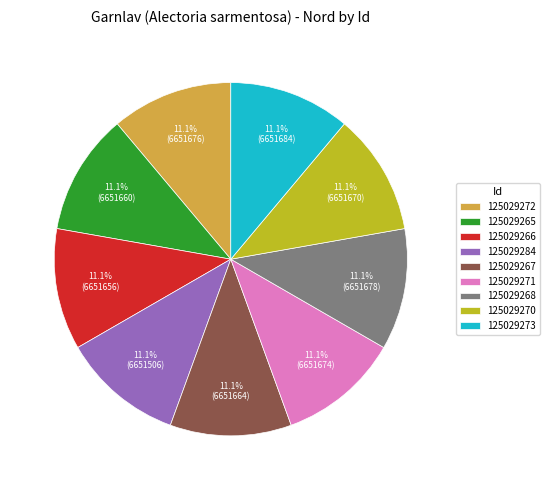

The 125029273 slice represents 23% of the pie. True or false?

False